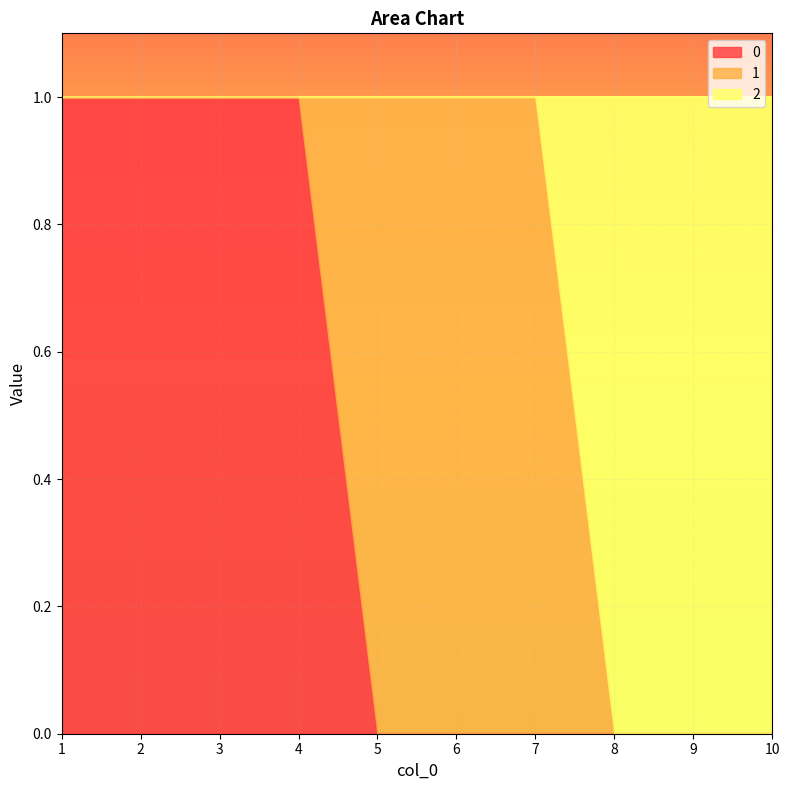

True or false: 0 has a value of 0 at 7.

True